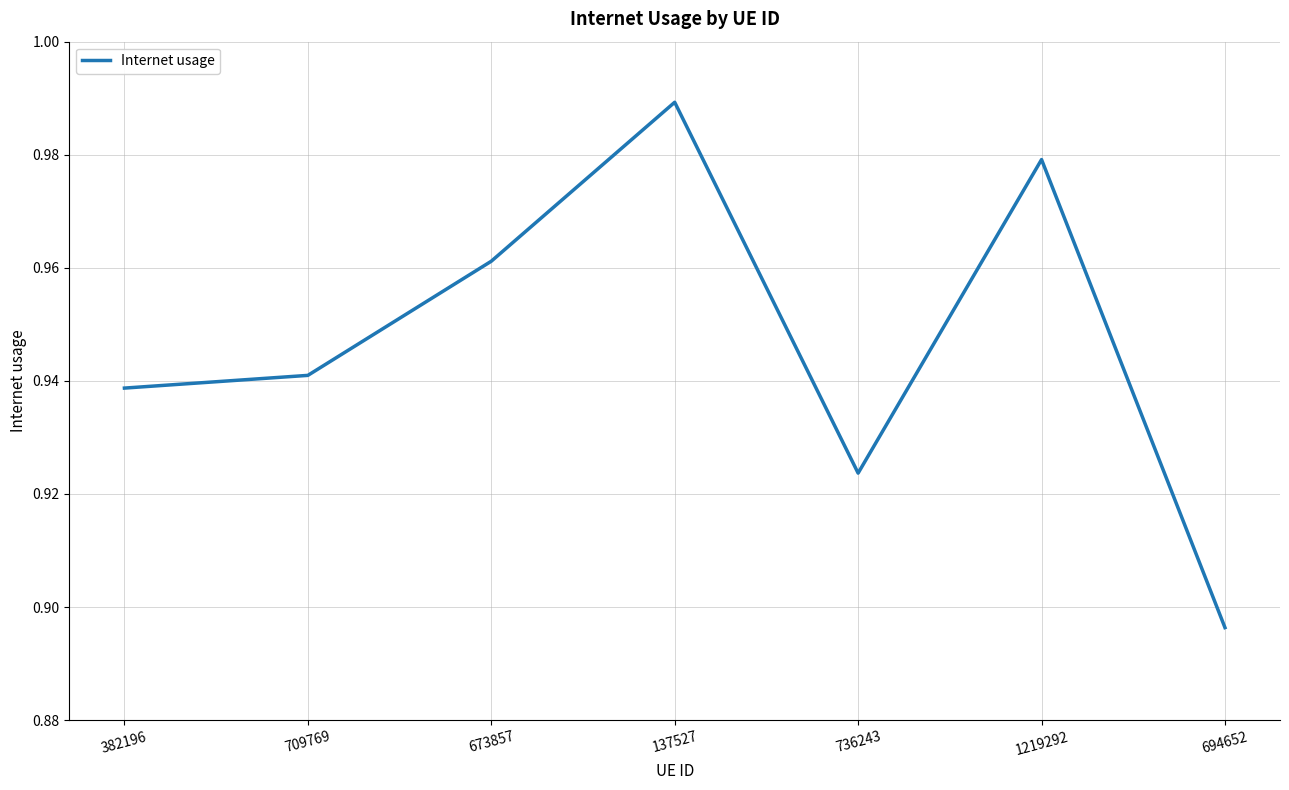

What position from the left is 694652?

7